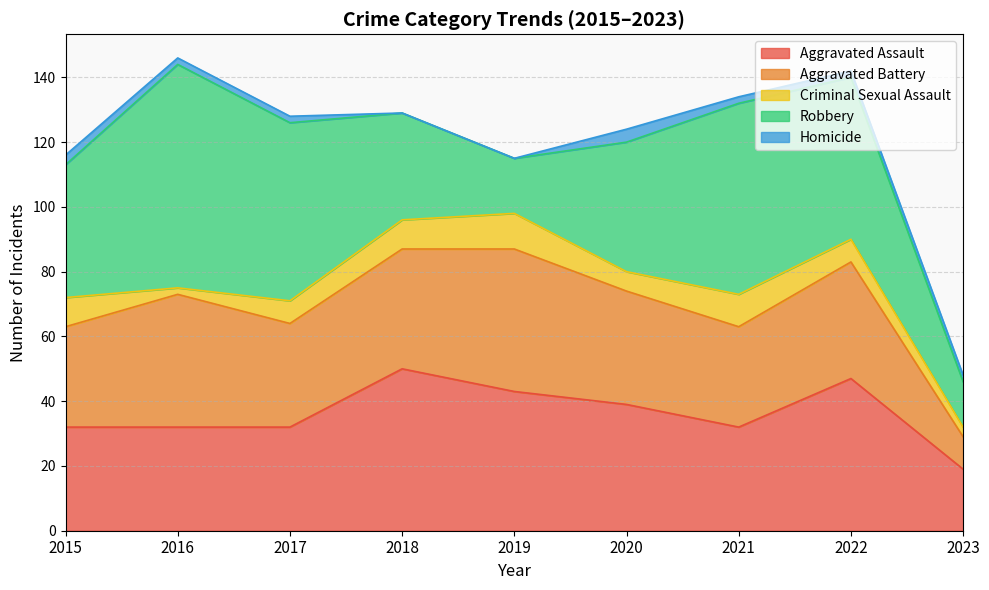

True or false: Robbery and Criminal Sexual Assault intersect in this chart.

False